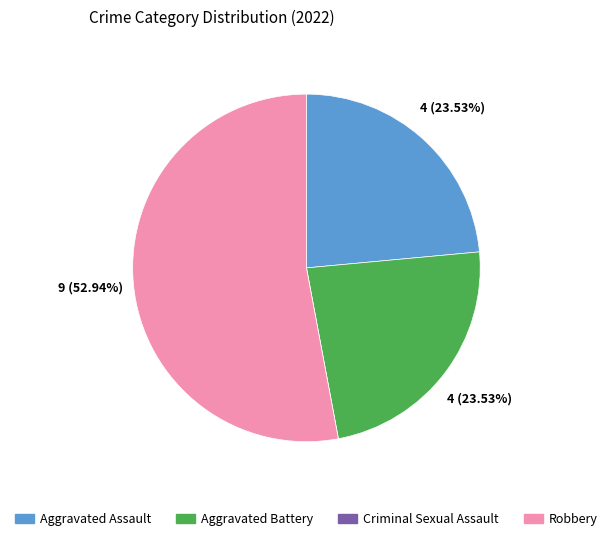

To the nearest percent, what percentage of the pie is Robbery?

53%